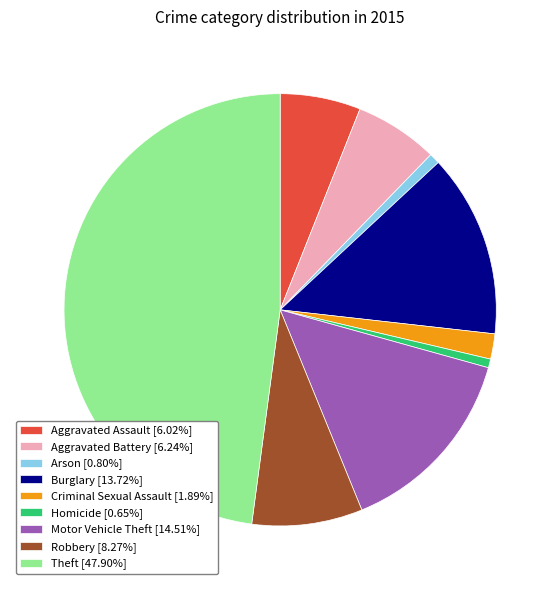

Approximately how many times larger is the value at Criminal Sexual Assault [1.89%] compared to Aggravated Battery [6.24%]?

0.3